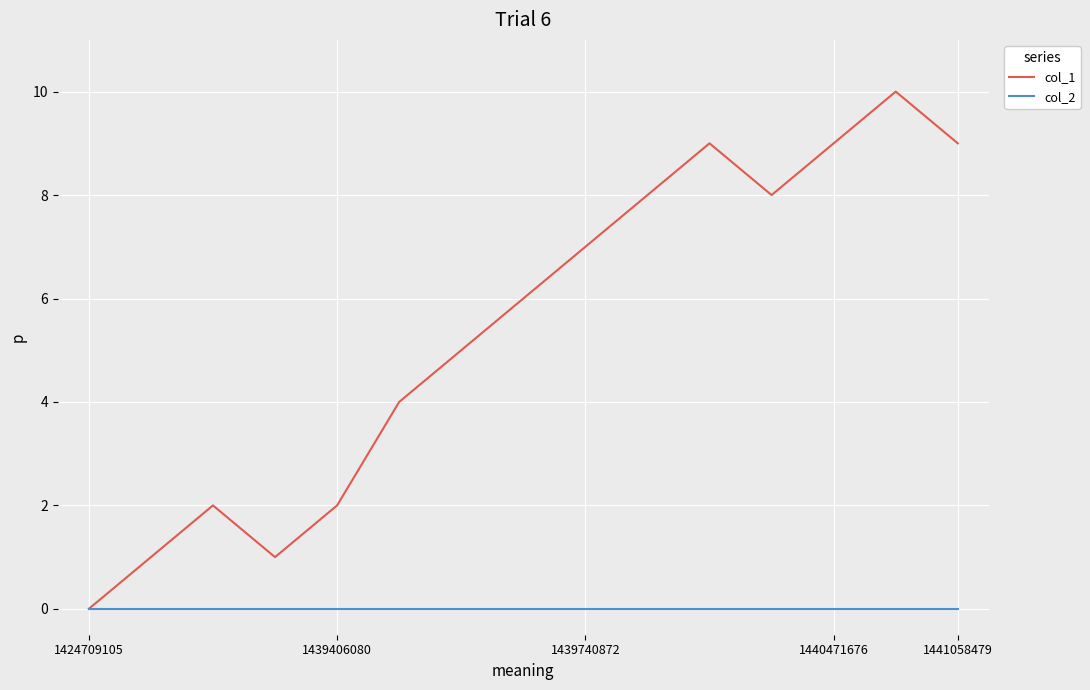

Which series has the largest range (max minus min)?

col_1